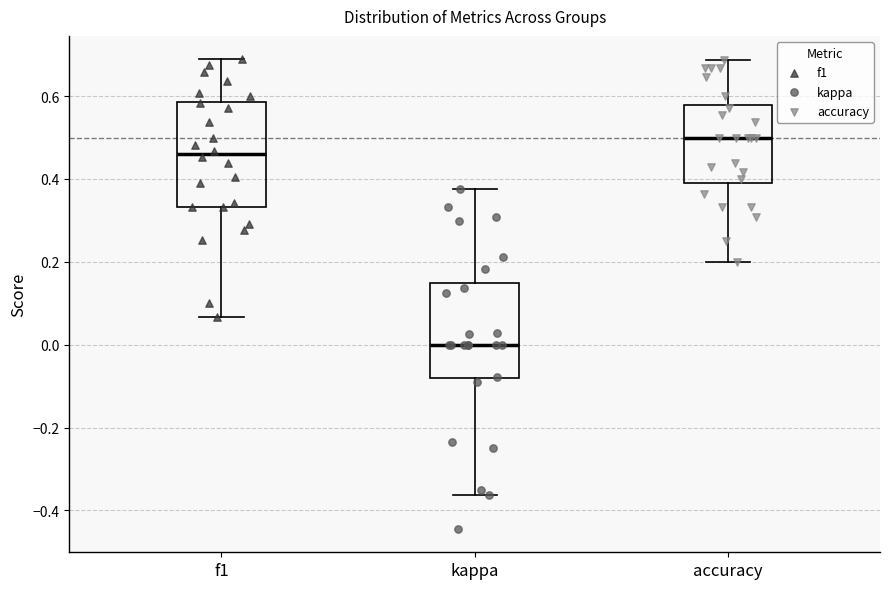

Reading left to right, read every box against the y-axis: the position of its median line, the range the box covers, and the ends of its whiskers. The values are not printed on the chart, so give them approximately, as read against the axis.

f1: median 0.46, box 0.34 to 0.58, whiskers 0.06 to 0.68
kappa: median 0.00, box -0.08 to 0.14, whiskers -0.36 to 0.38
accuracy: median 0.50, box 0.40 to 0.58, whiskers 0.20 to 0.68